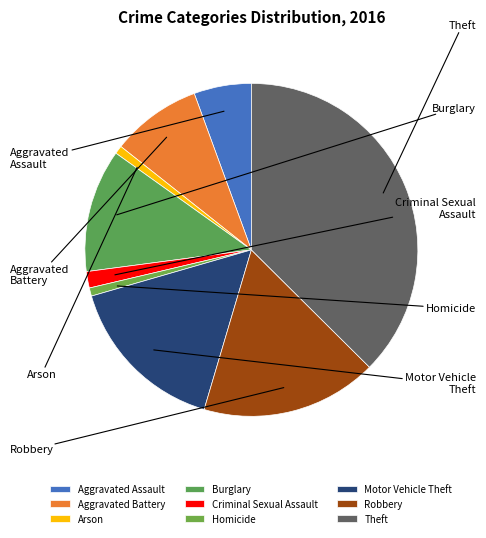

True or false: Theft accounts for 37% of the total.

True